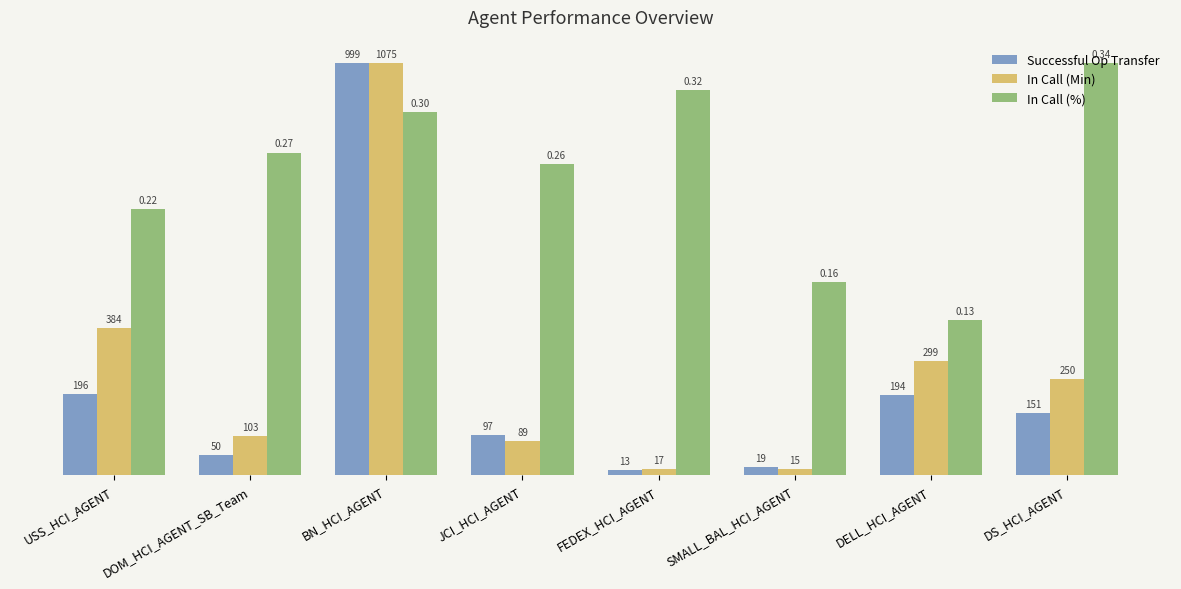

What is the label of the 3rd bar from the left?

BN_HCI_AGENT